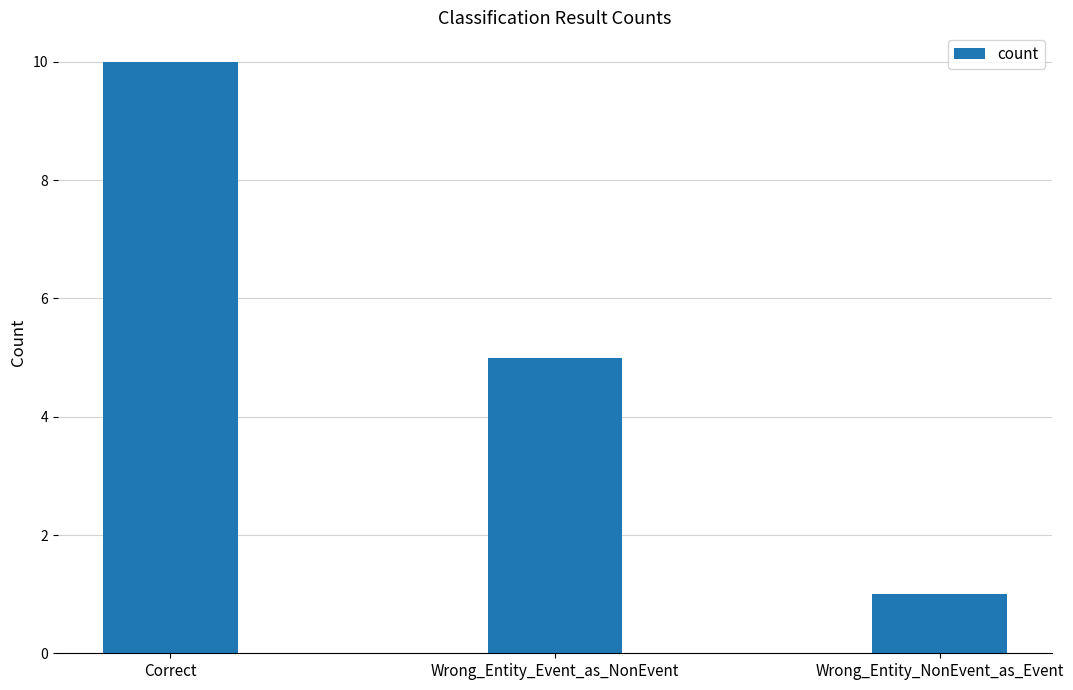

What is the change in value from Correct to Wrong_Entity_Event_as_NonEvent?

-5